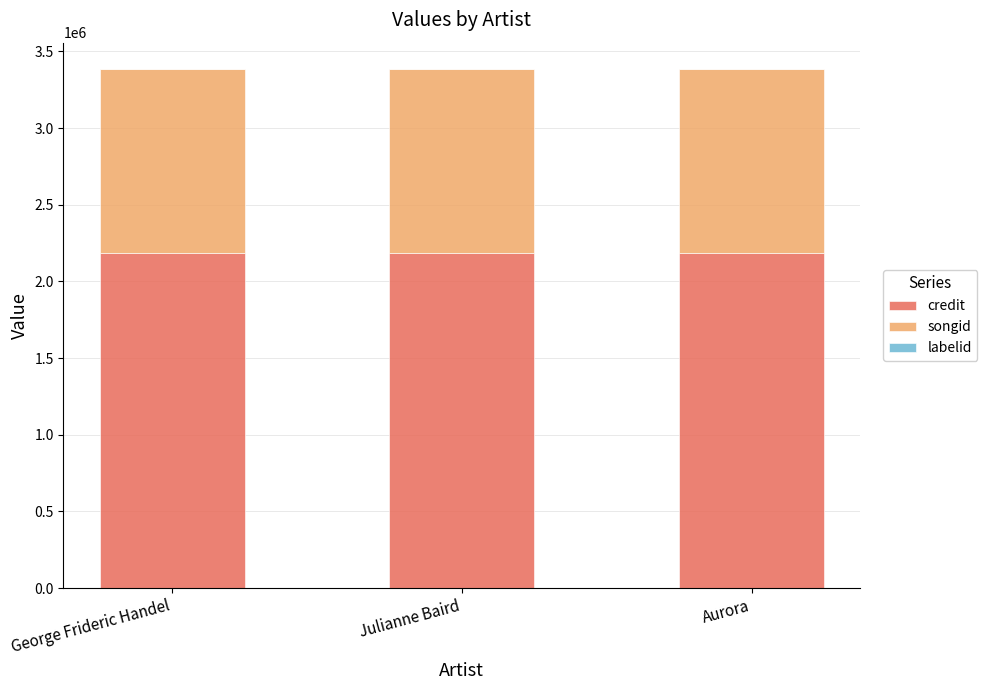

Are the bars grouped side by side (vs. stacked)?

No